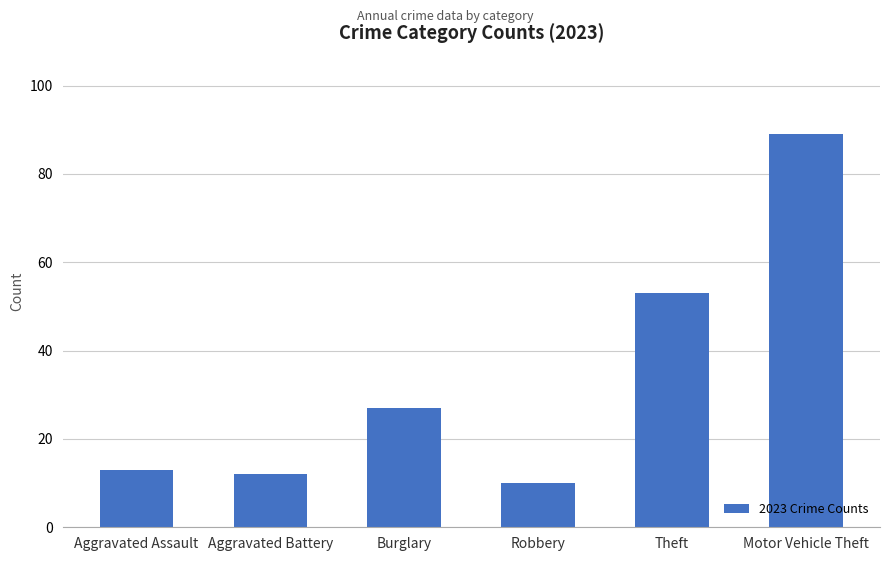

Between Aggravated Assault and Theft, which is larger?

Theft